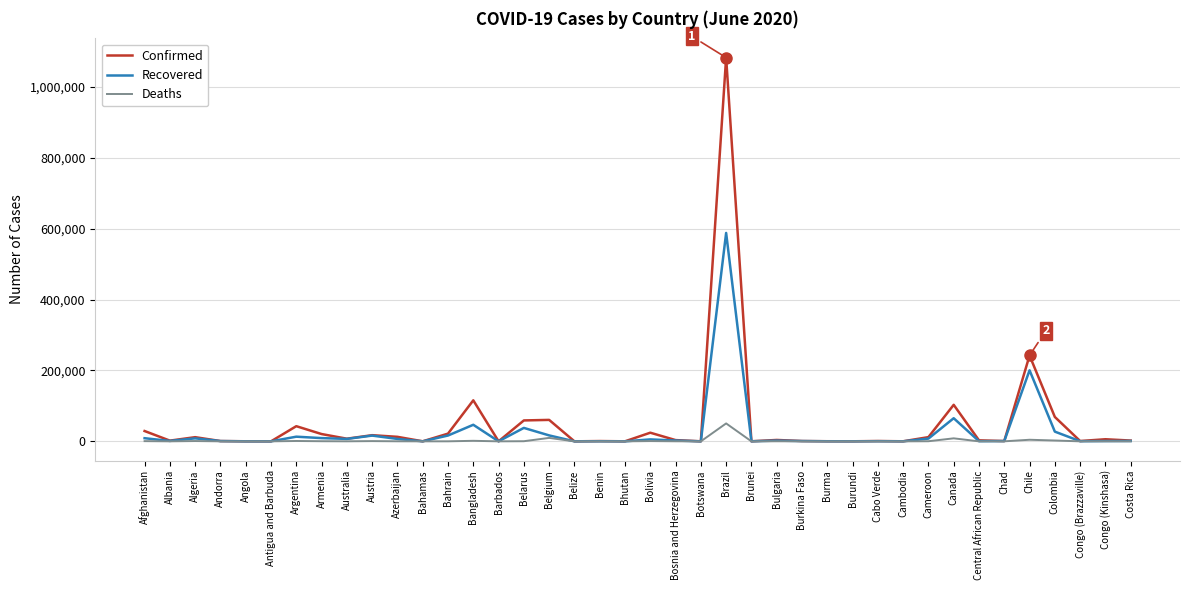

Which category has the highest value across all series?

Brazil